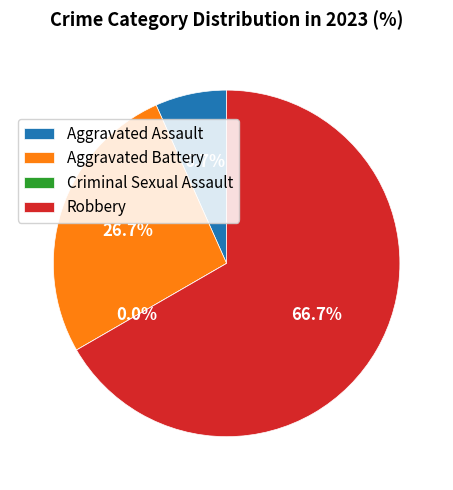

How many segments does this pie chart have?

4